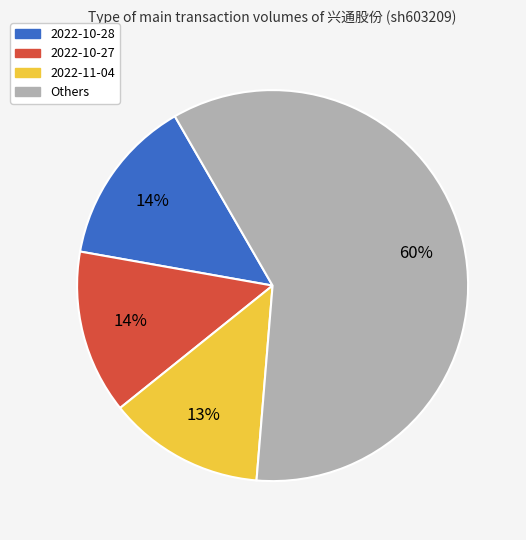

To the nearest percent, what is the difference between the largest and smallest slice percentages?

47%